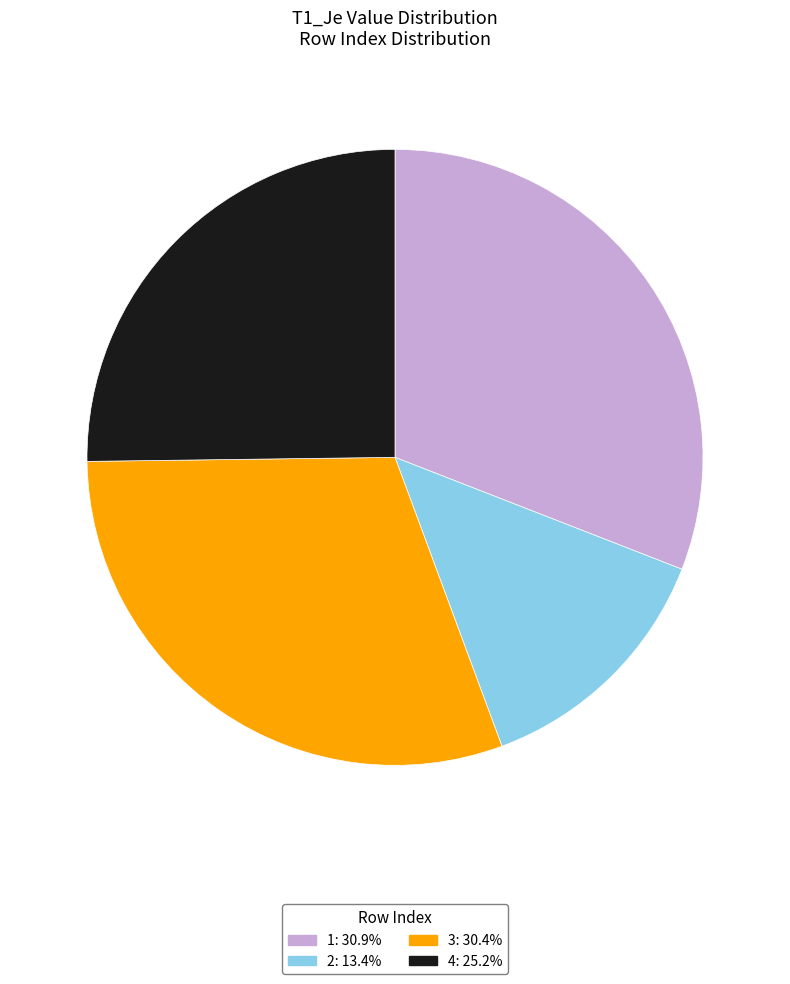

Is there any slice that represents more than half of the pie?

No